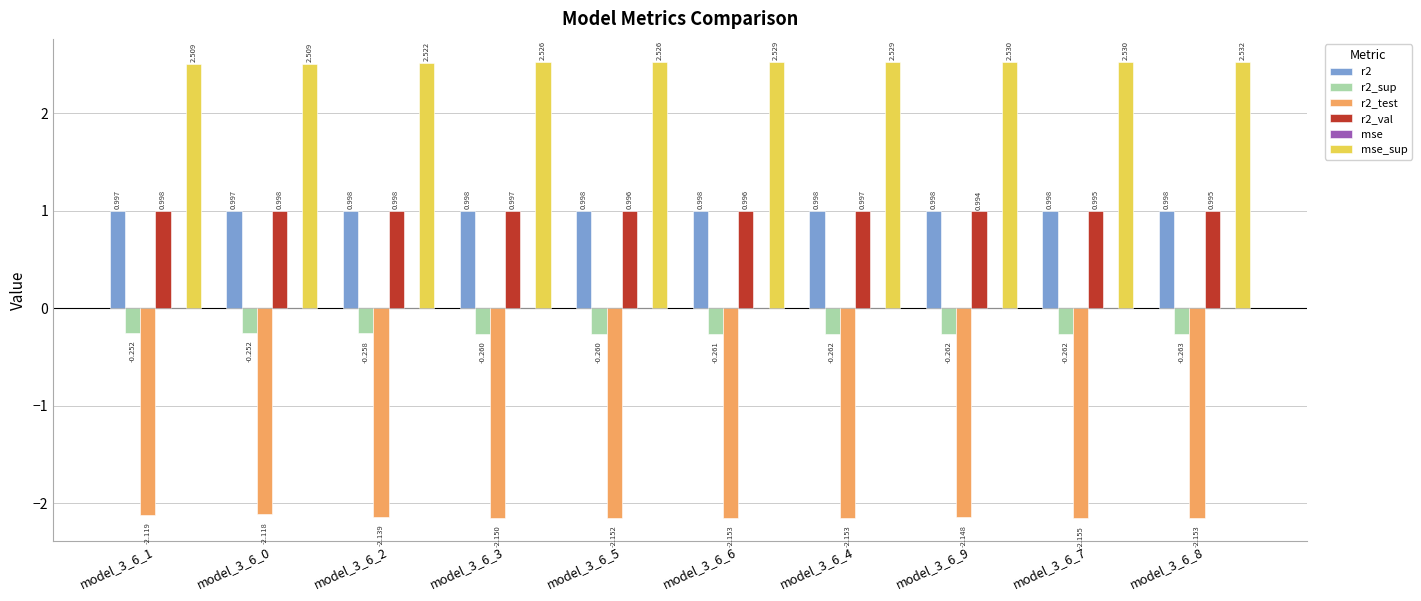

Is it true that r2_sup equals -0.2 at model_3_6_8?

False